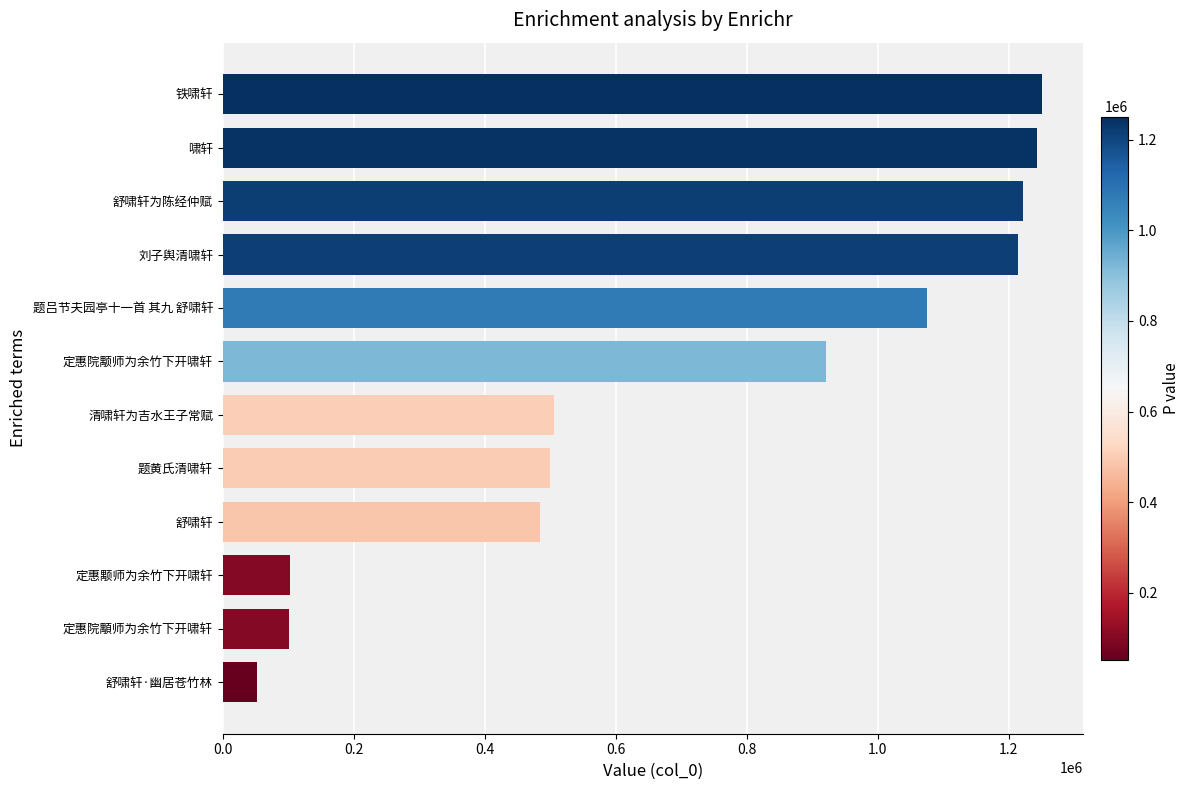

What is the greatest value displayed?

1251014